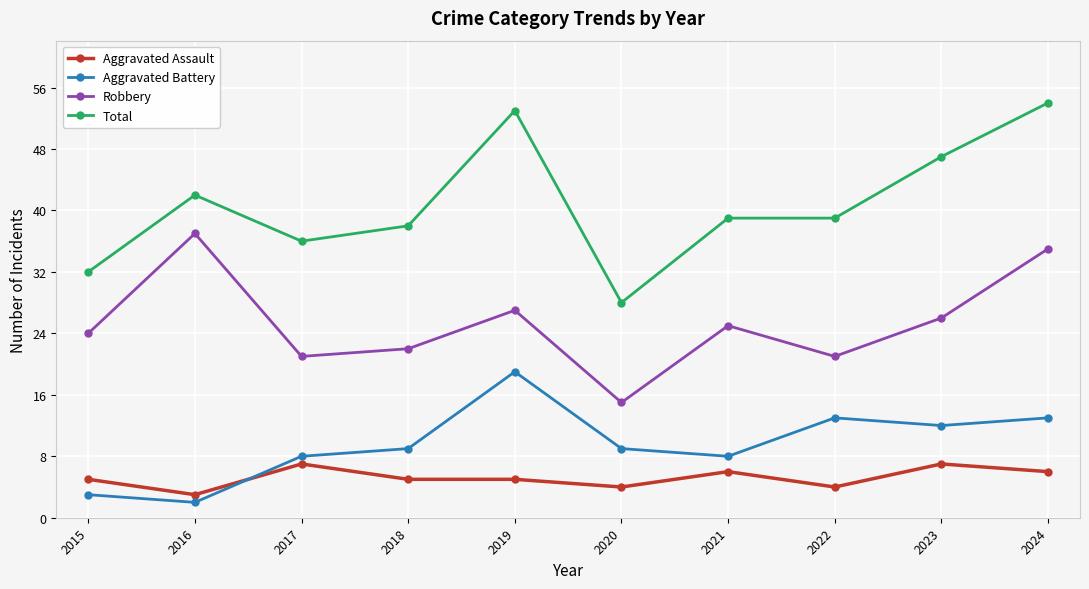

Where is Robbery nearest to the value 26?

2023